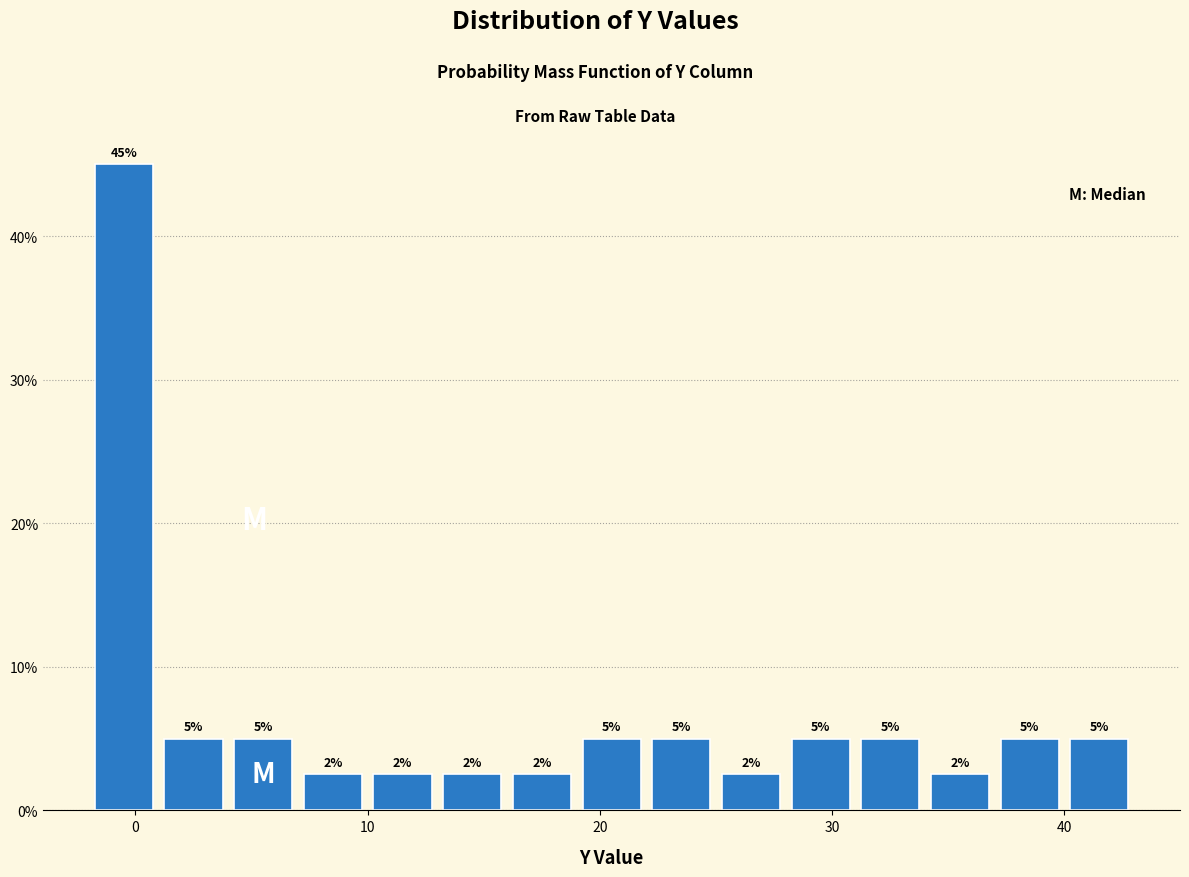

Around what value on the x-axis is the tallest bar? Give the approximate position of its centre, as read against the axis.

0